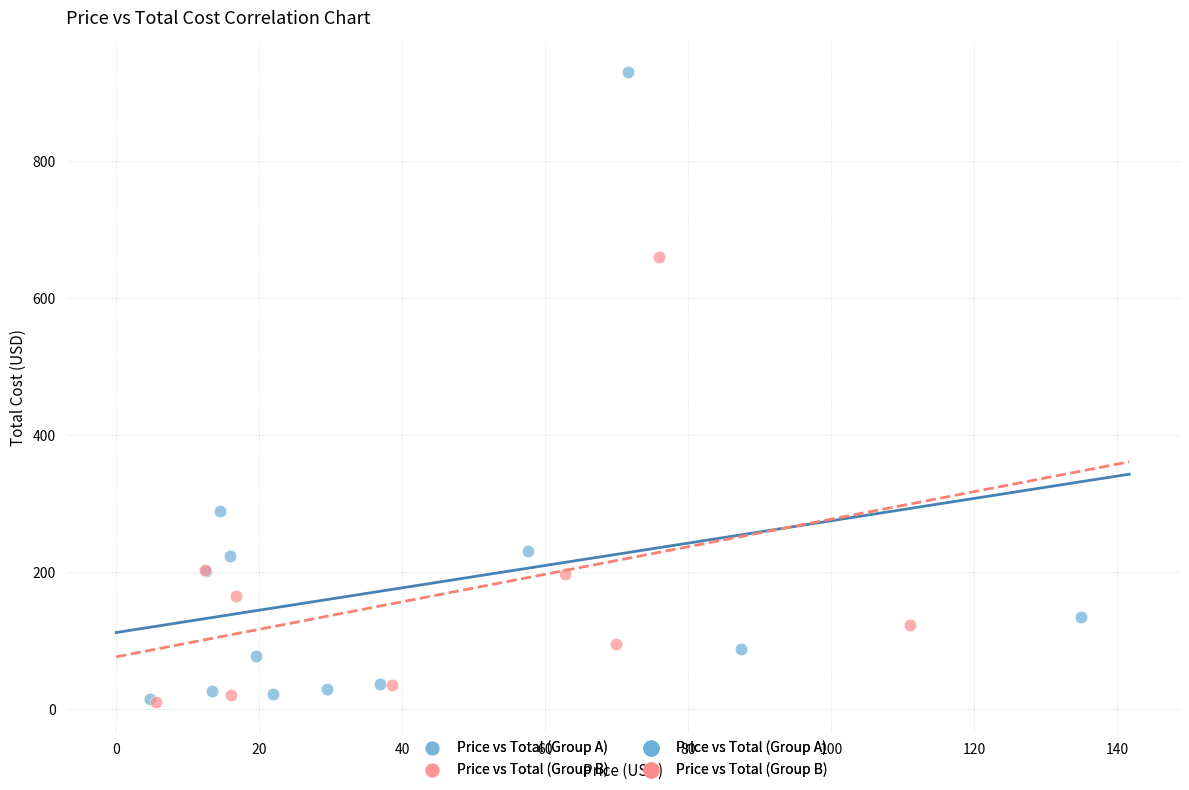

Which series contains the highest Y value?

Price vs Total (Group A)